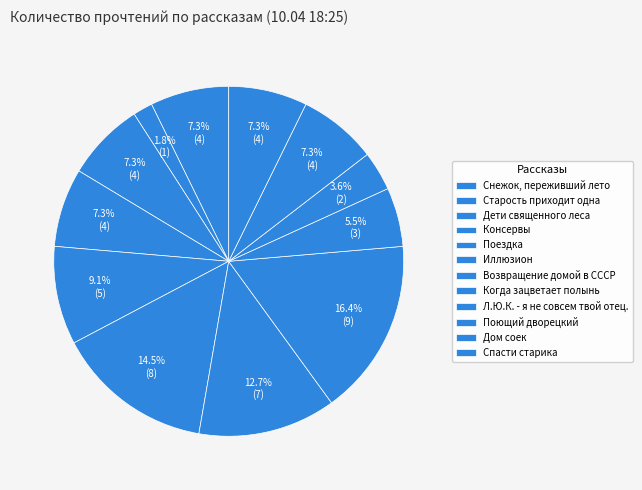

To the nearest percent, what is the combined percentage of Дети священного леса and Л.Ю.К. - я не совсем твой отец.?

13%